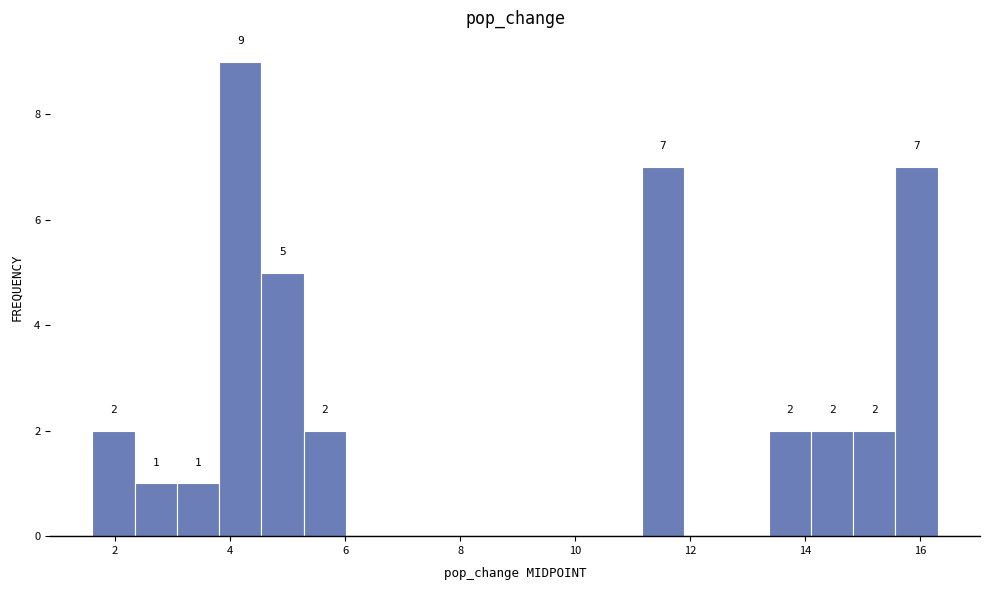

Read against the x-axis, roughly where is the centre of the tallest bar?

4.2